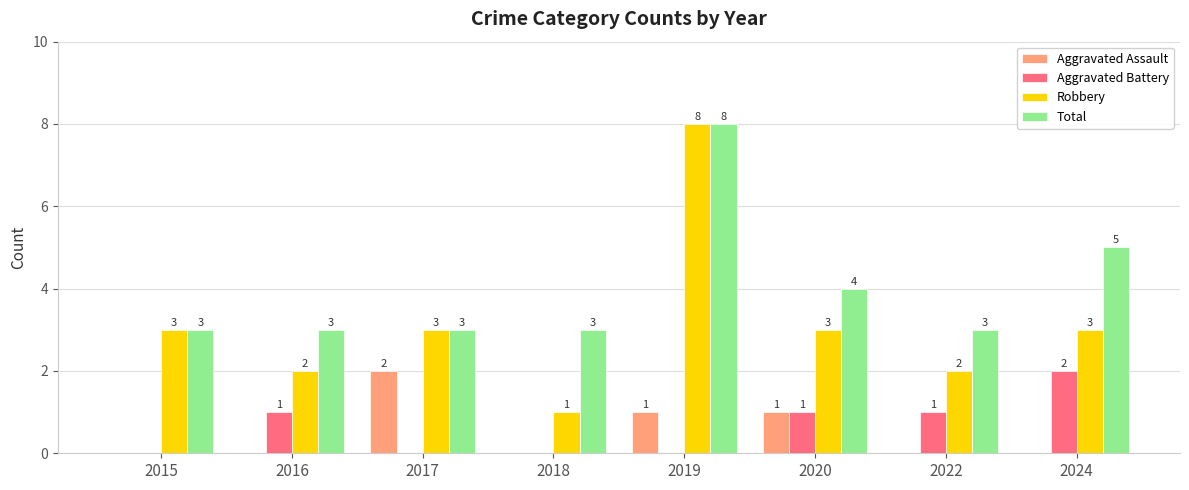

Is it true that Aggravated Battery equals 1 at 2017?

False